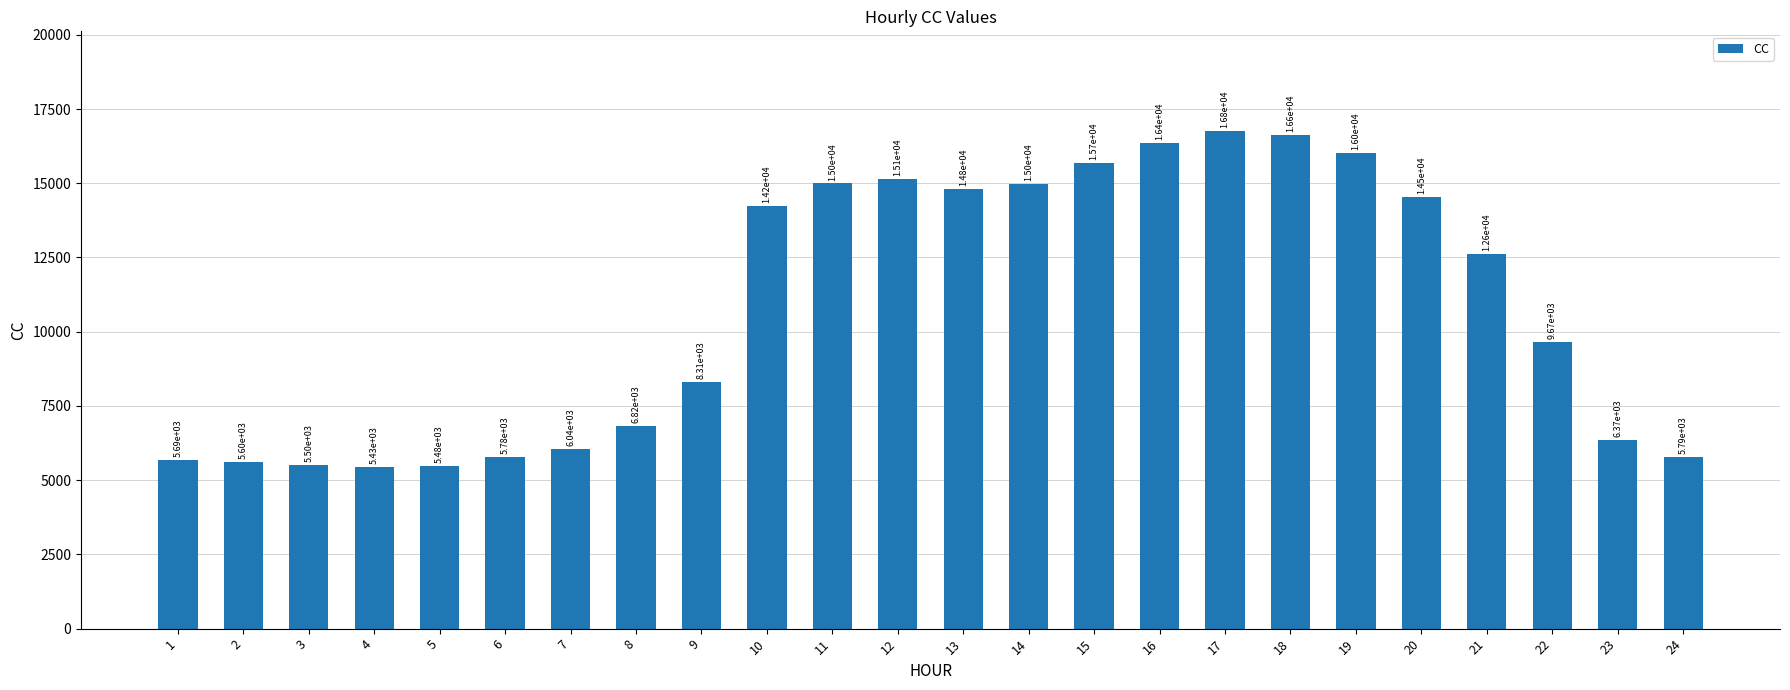

What value does the data have at 8?

6818.0